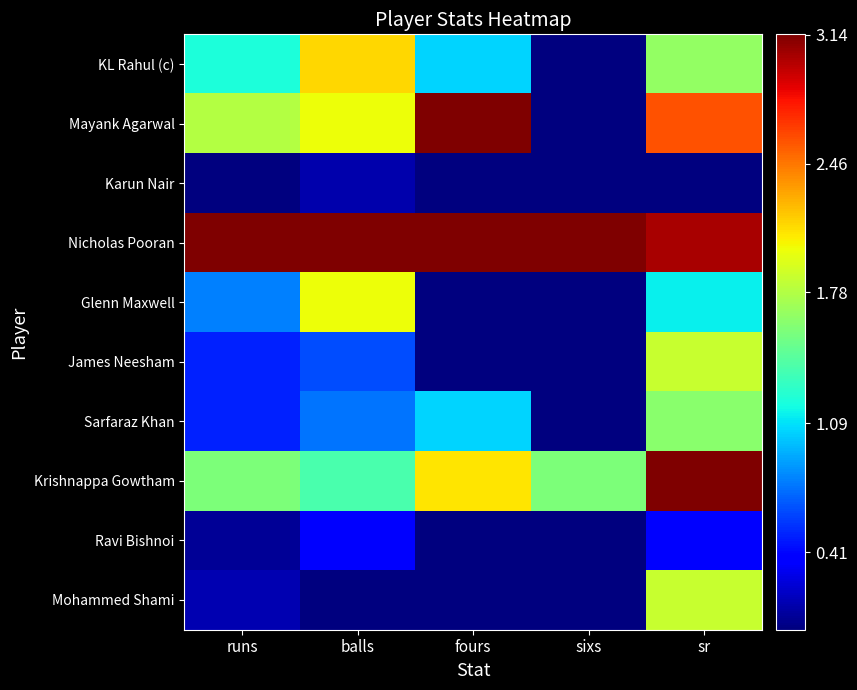

Which series has the widest spread of values?

Mayank Agarwal